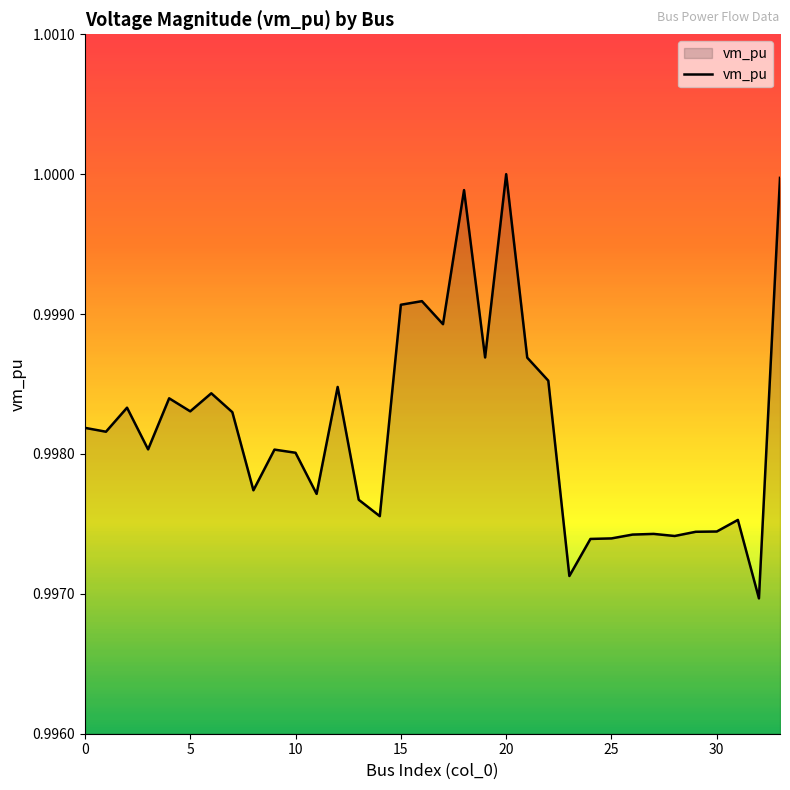

What is the maximum value shown in the chart?

1.0